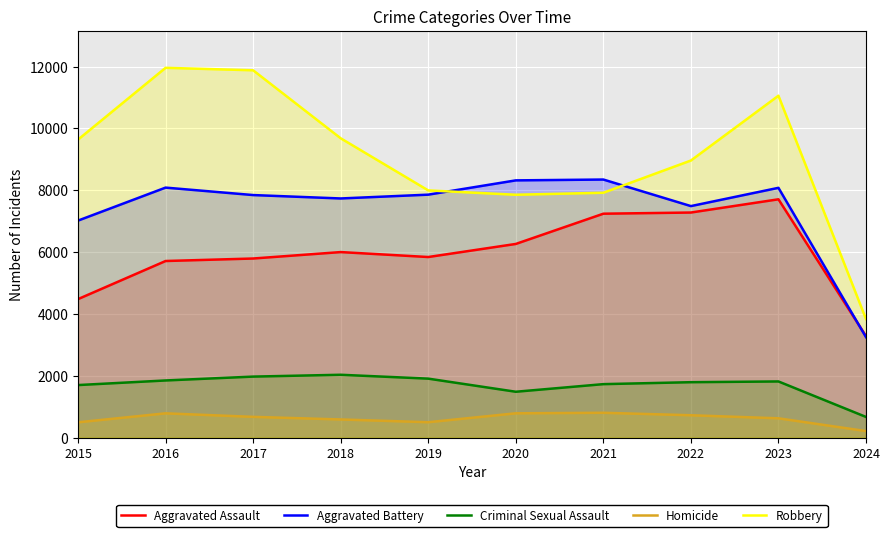

What is the sum of all Robbery values?

90784